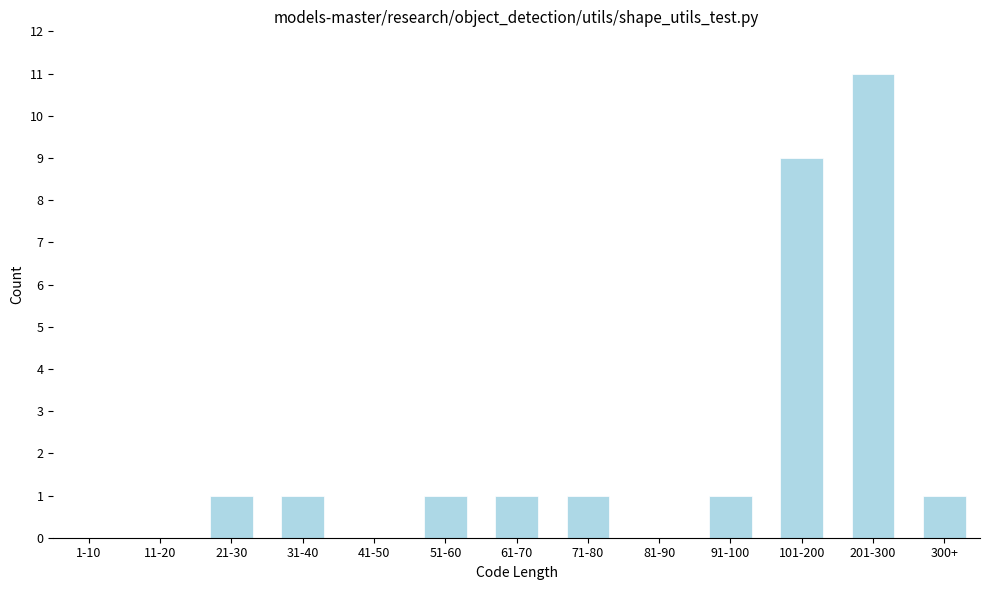

Reading left to right, transcribe all the data shown in this chart.

1-10=0	11-20=0	21-30=1	31-40=1	41-50=0	51-60=1	61-70=1	71-80=1	81-90=0	91-100=1	101-200=9	201-300=11	300+=1